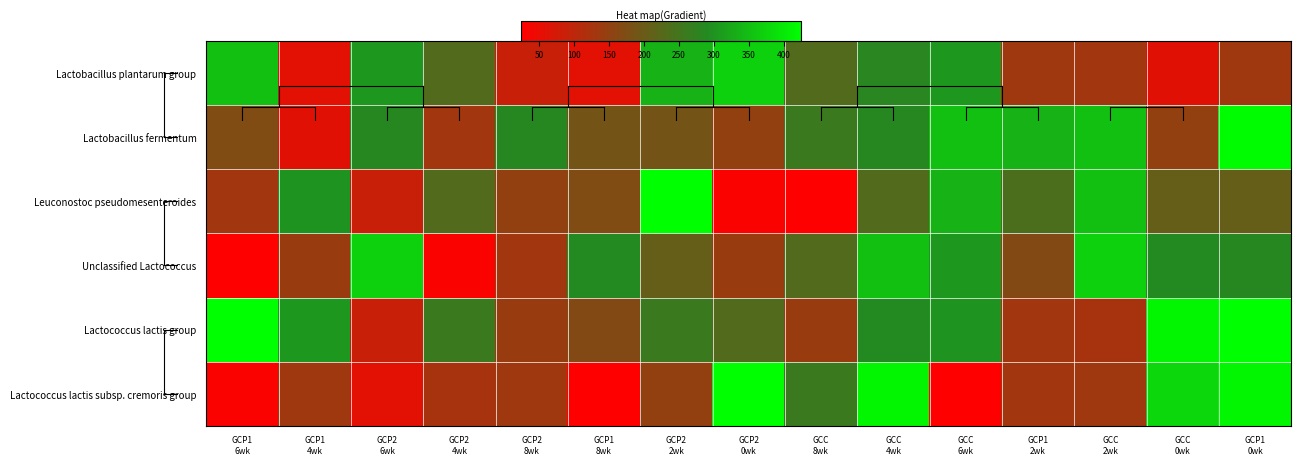

At which category is the sum across all series the highest?

GCP1
0wk